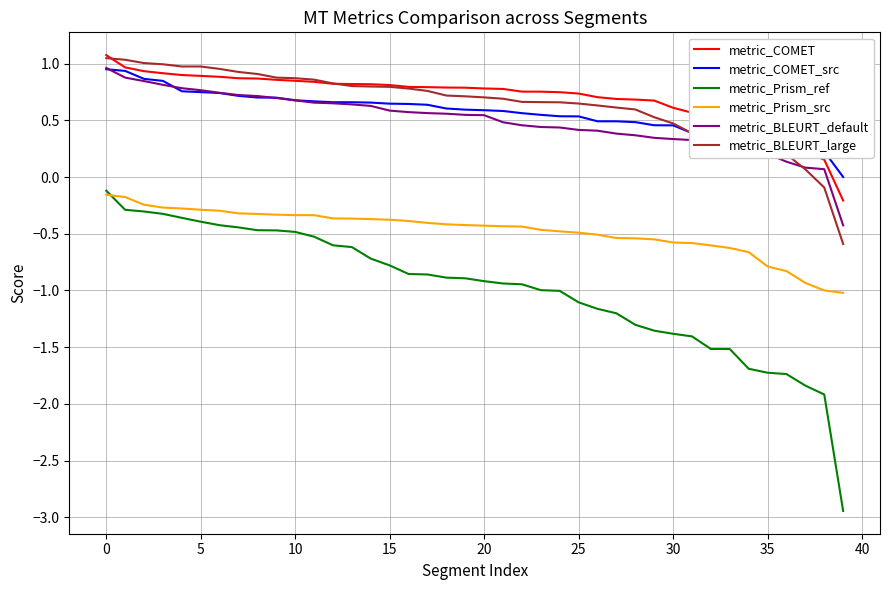

True or false: metric_BLEURT_default and metric_Prism_src cross at least once.

False